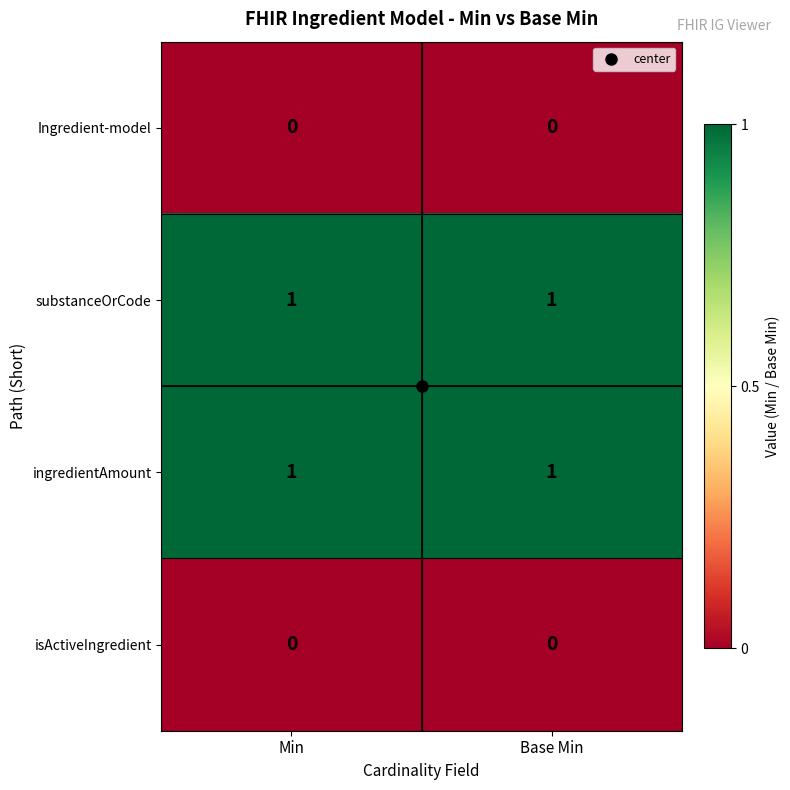

The isActiveIngredient series shows 0 at Base Min. True or false?

True